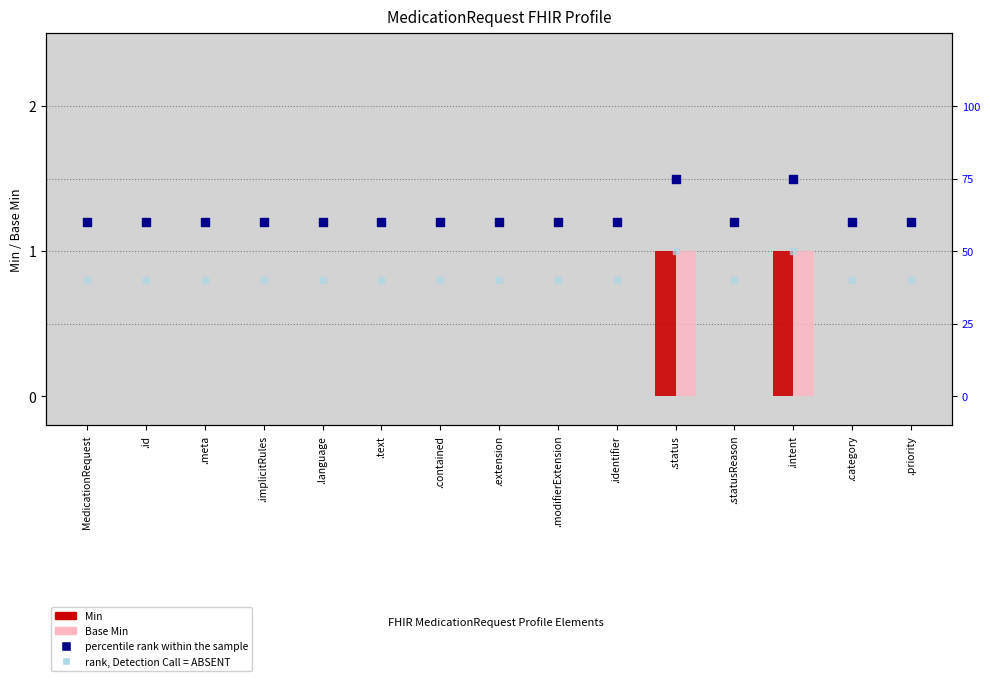

Which series contains the highest Y value?

percentile rank within the sample